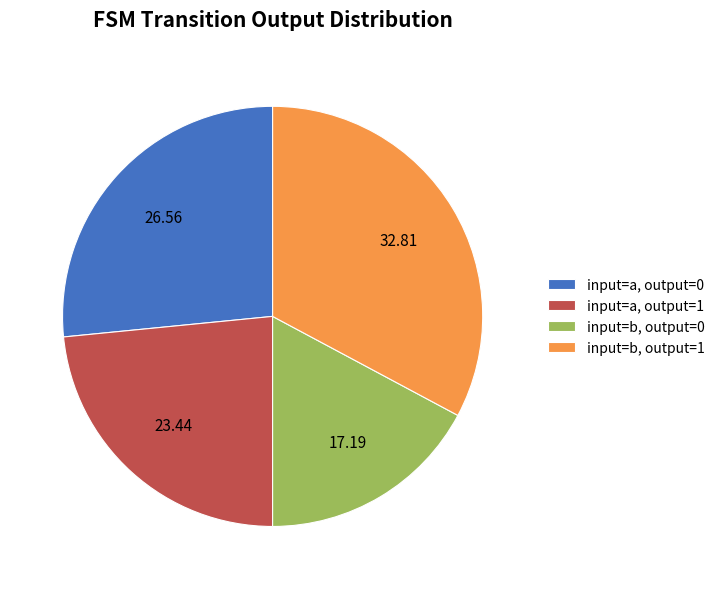

Rank the categories by value from highest to lowest.

input=b, output=1, input=a, output=0, input=a, output=1, input=b, output=0